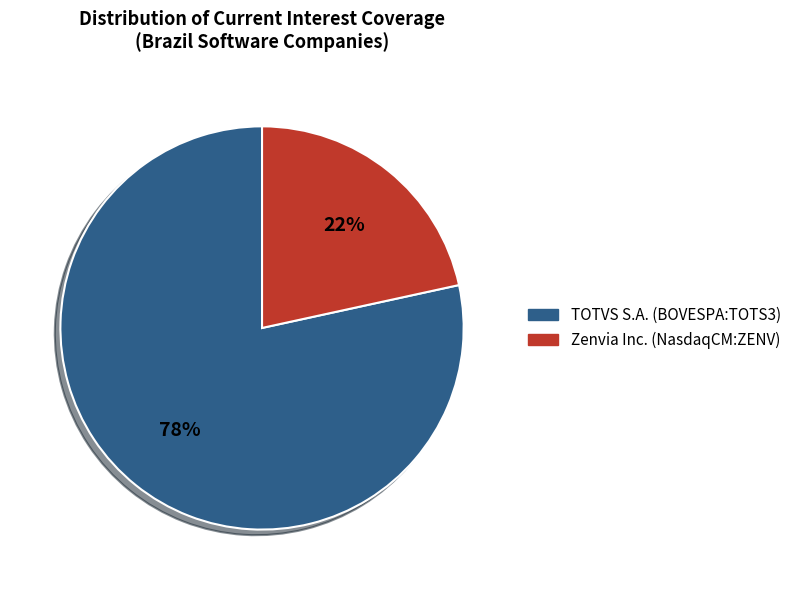

Rank the categories by value from lowest to highest.

Zenvia Inc. (NasdaqCM:ZENV), TOTVS S.A. (BOVESPA:TOTS3)